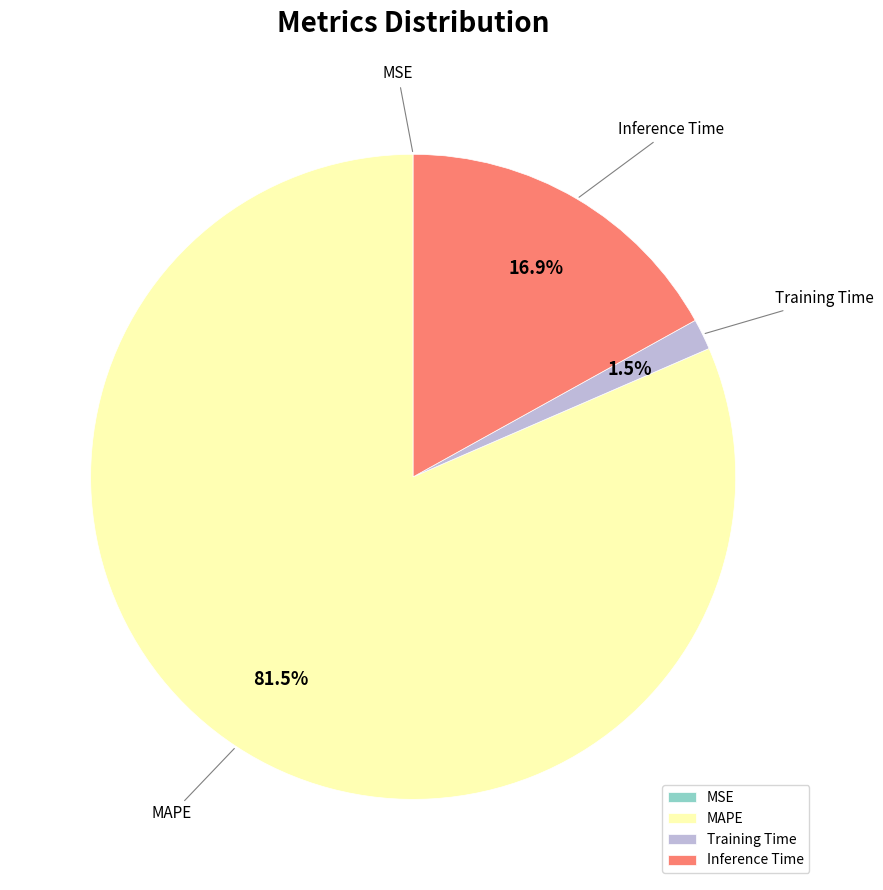

What is the largest slice in the pie chart?

MAPE